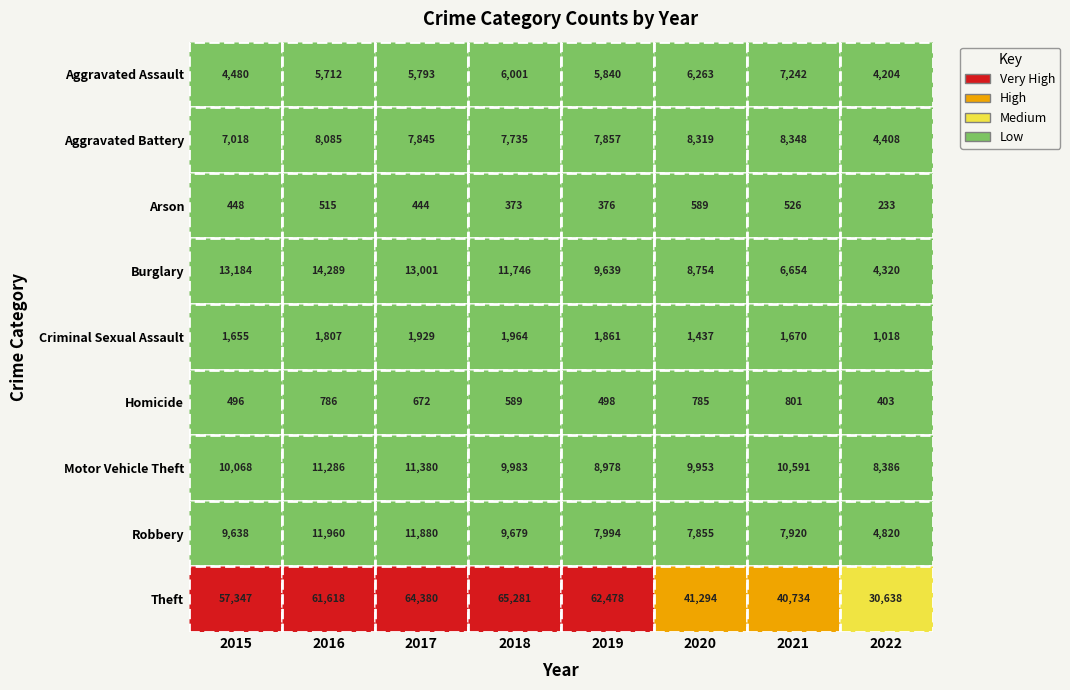

True or false: Motor Vehicle Theft has a value of 8386 at 7.

True